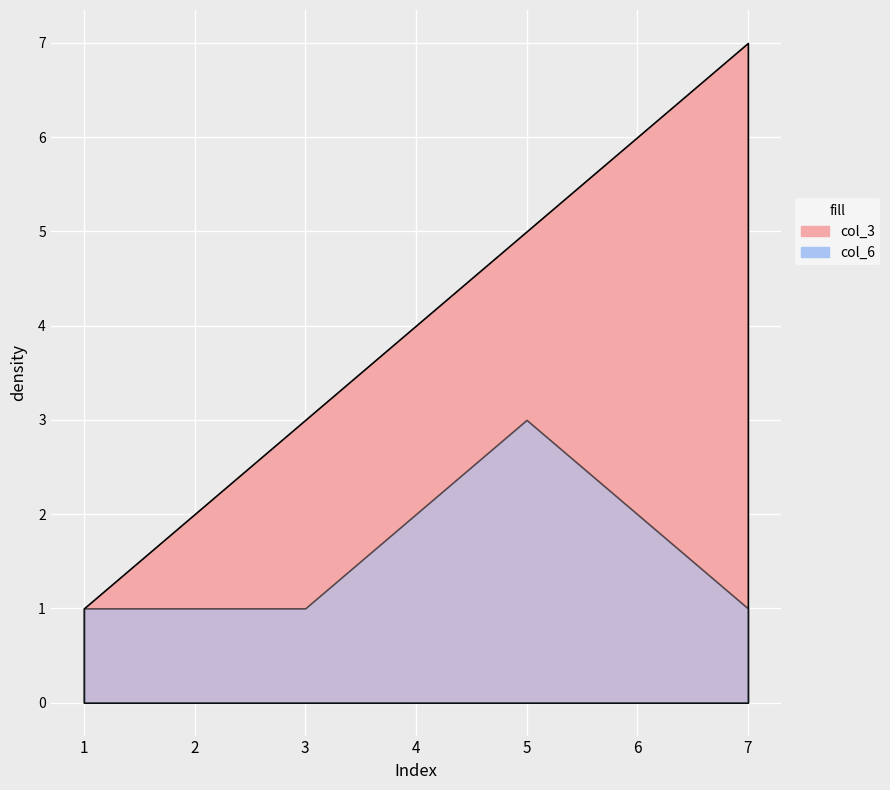

What is the value of the col_6 point at the 6th from the left?

2